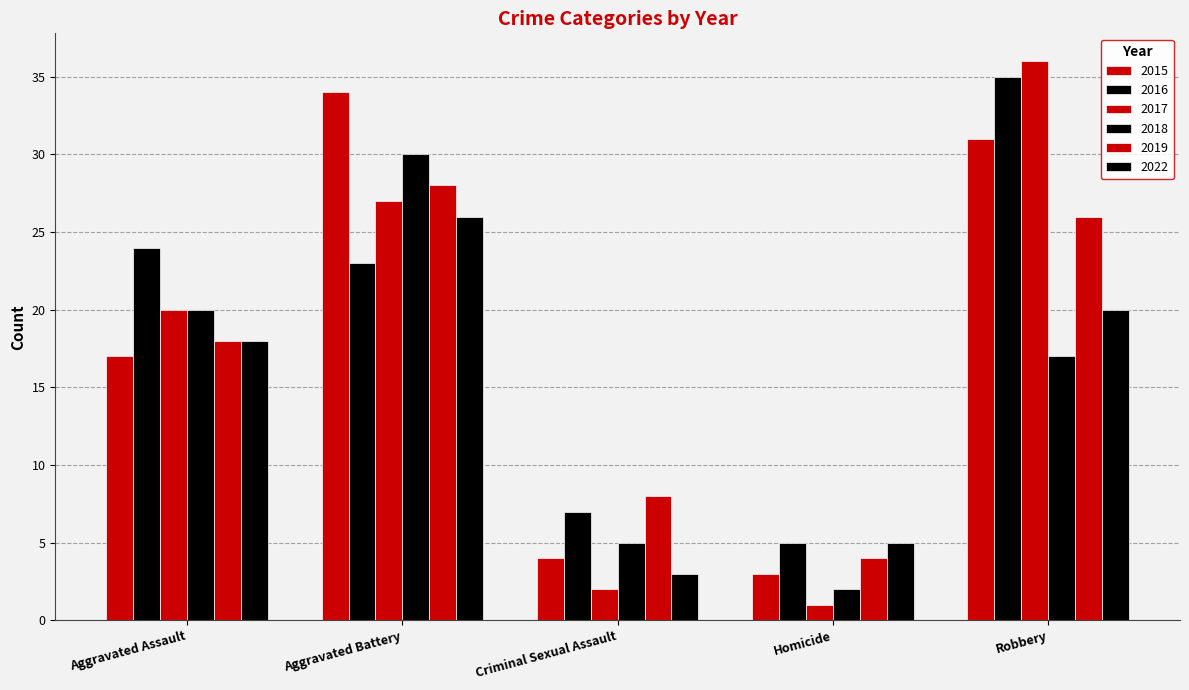

At Aggravated Assault, list the series in order from smallest to largest.

2015, 2019, 2022, 2017, 2018, 2016